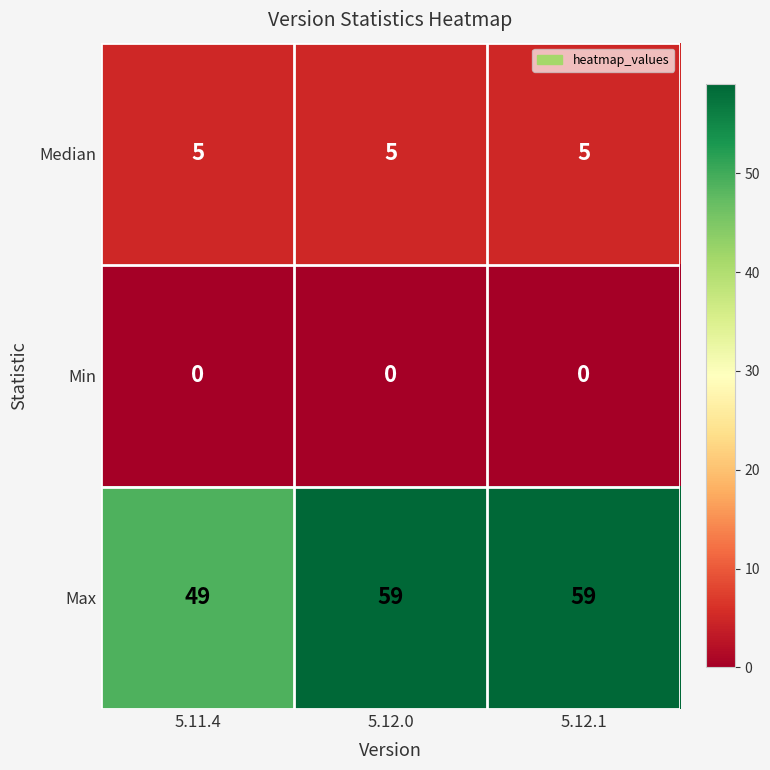

What is the difference between the highest and lowest values at 5.12.1?

59